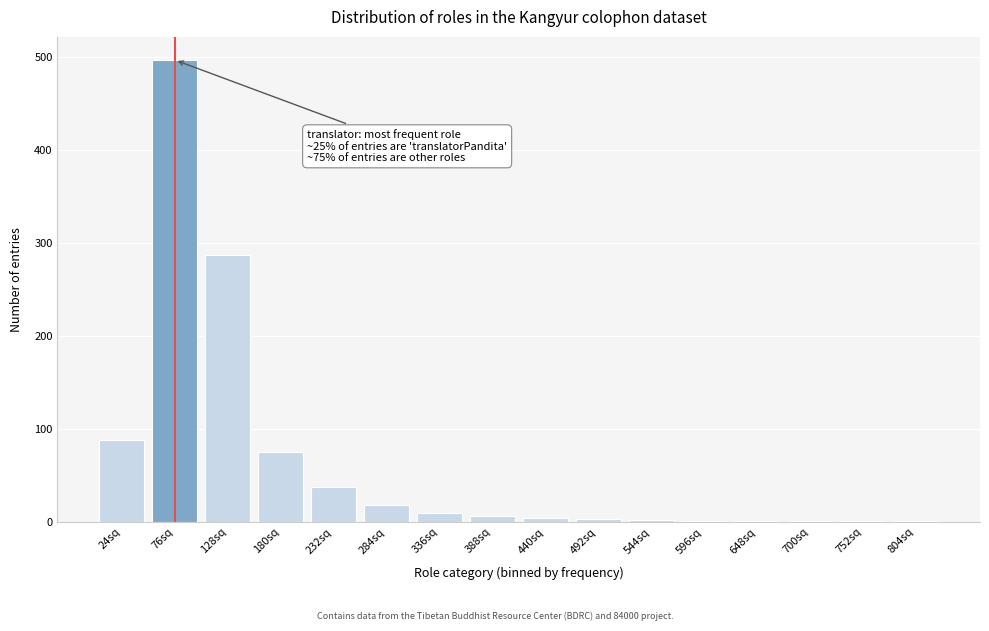

Approximately how many times larger is the value at 232sq compared to 24sq?

0.4